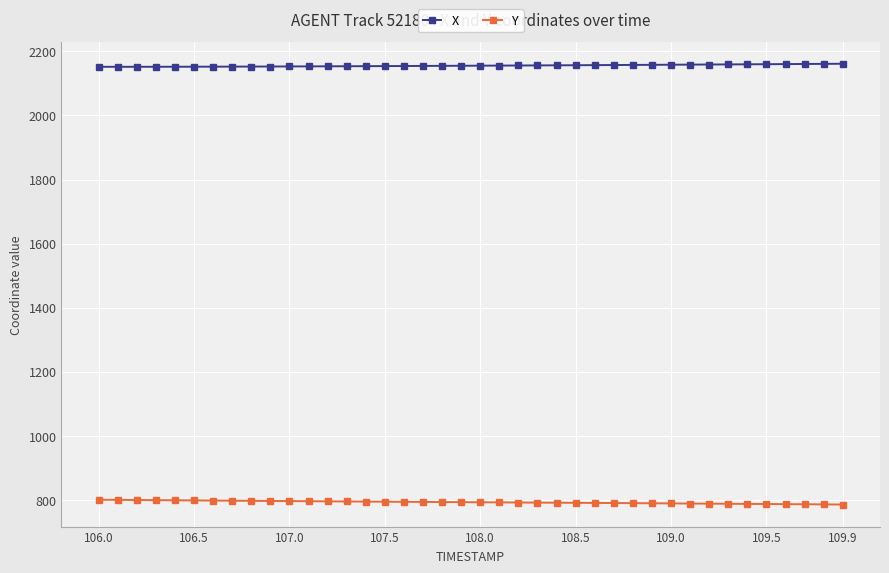

At how many categories does at least one series exceed 1304?

40